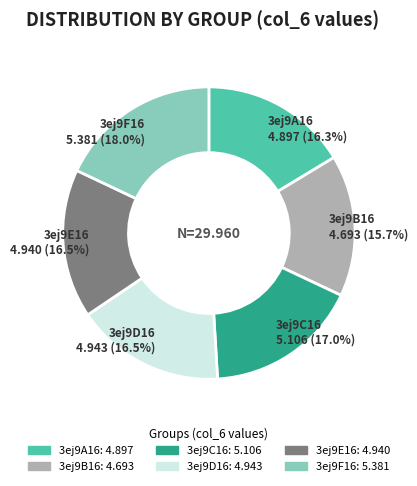

To the nearest percent, what portion does 3ej9C16 represent?

17%